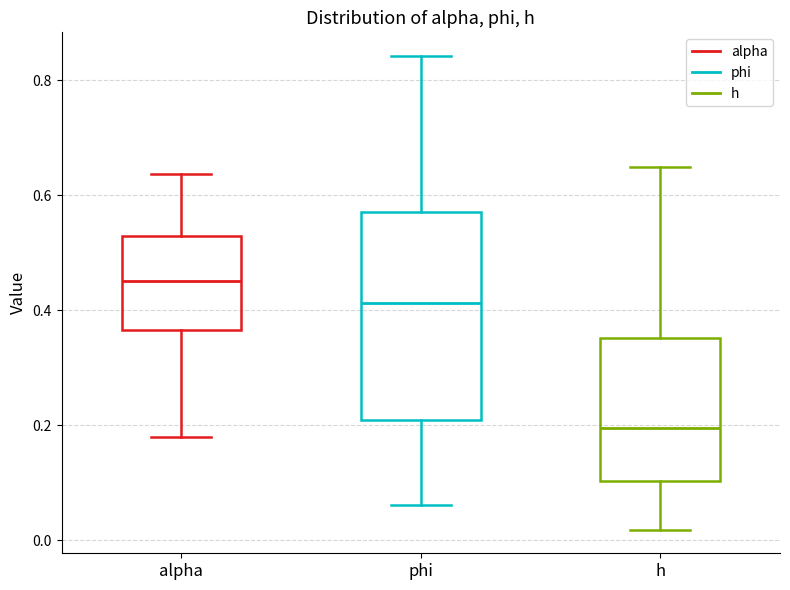

Comparing the boxes themselves (not the whiskers), which one is the tallest?

phi